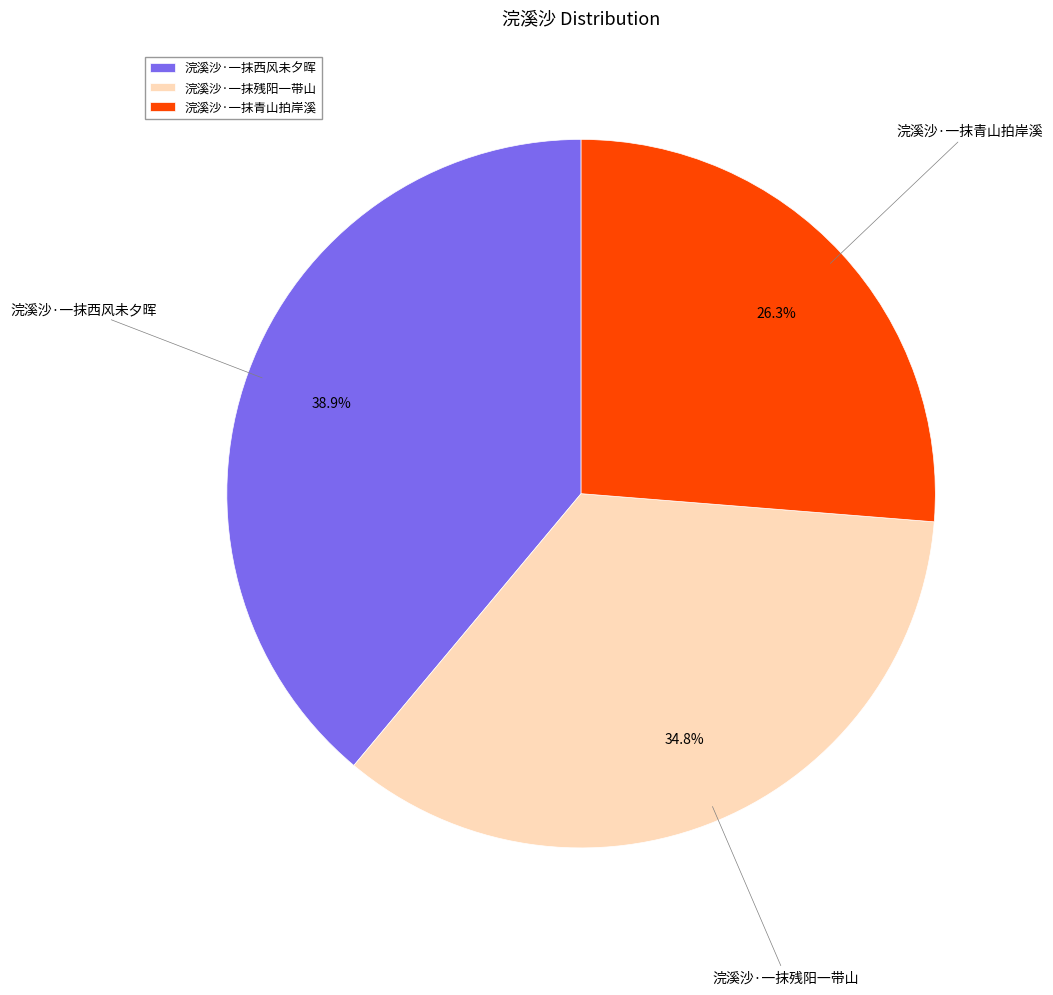

True or false: 浣溪沙·一抹青山拍岸溪 accounts for 26% of the total.

True